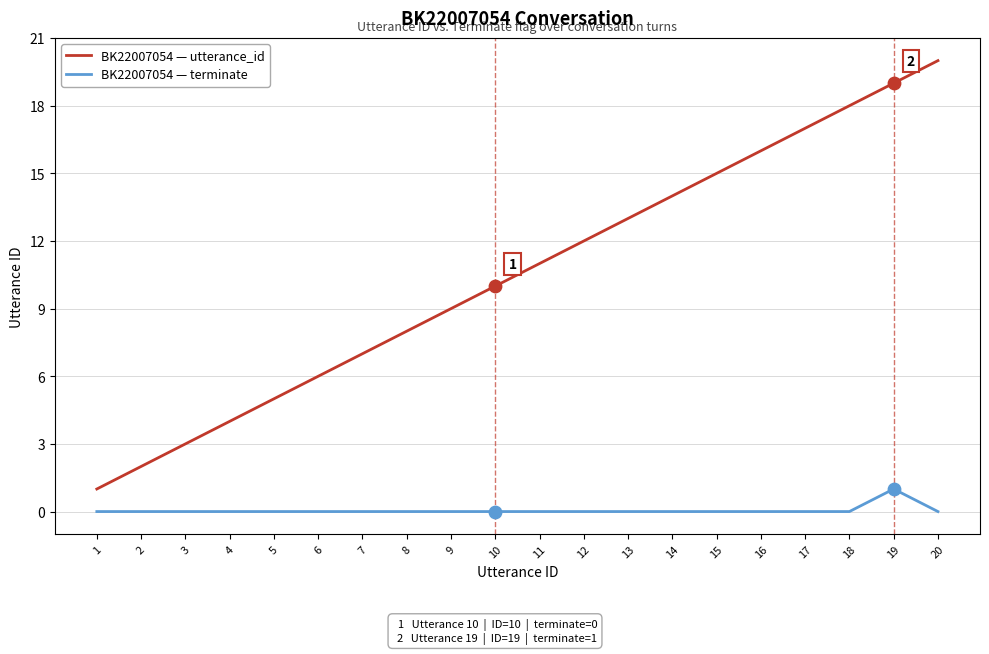

Which series has the largest total across all categories?

BK22007054 — utterance_id